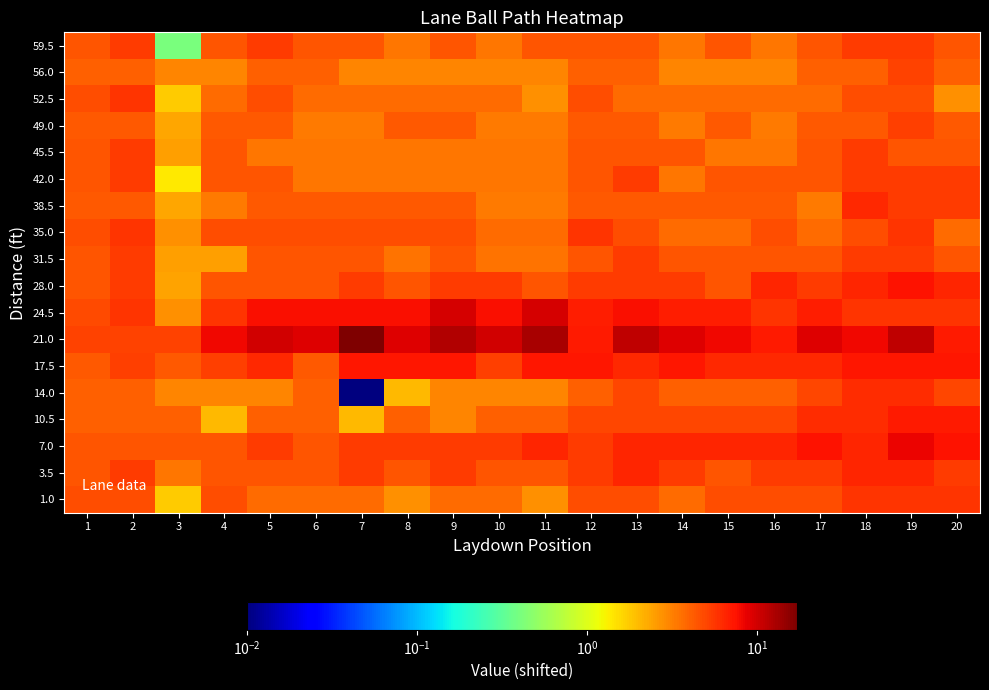

Reading left to right, list all the values displayed in this chart.

59.5: 1=4.4	2=5.4	3=0.4	4=4.4	5=5.4	6=4.4	7=4.4	8=3.4	9=4.4	10=3.4	11=4.4	12=4.4	13=4.4	14=3.4	15=4.4	16=3.4	17=4.4	18=5.4	19=5.4	20=4.4
56.0: 1=4.1	2=4.1	3=3.1	4=3.1	5=4.1	6=4.1	7=3.1	8=3.1	9=3.1	10=3.1	11=3.1	12=4.1	13=4.1	14=3.1	15=3.1	16=3.1	17=4.1	18=4.1	19=5.1	20=4.1
52.5: 1=4.8	2=5.8	3=1.8	4=3.8	5=4.8	6=3.8	7=3.8	8=3.8	9=3.8	10=3.8	11=2.8	12=4.8	13=3.8	14=3.8	15=3.8	16=3.8	17=3.8	18=4.8	19=4.8	20=2.8
49.0: 1=4.3	2=4.3	3=2.3	4=4.3	5=4.3	6=3.3	7=3.3	8=4.3	9=4.3	10=3.3	11=3.3	12=4.3	13=4.3	14=3.3	15=4.3	16=3.3	17=4.3	18=4.3	19=5.3	20=4.3
45.5: 1=4.4	2=5.4	3=2.4	4=4.4	5=3.4	6=3.4	7=3.4	8=3.4	9=3.4	10=3.4	11=3.4	12=4.4	13=4.4	14=4.4	15=3.4	16=3.4	17=4.4	18=5.4	19=4.4	20=4.4
42.0: 1=4.4	2=5.4	3=1.4	4=4.4	5=4.4	6=3.4	7=3.4	8=3.4	9=3.4	10=3.4	11=3.4	12=4.4	13=5.4	14=3.4	15=4.4	16=4.4	17=4.4	18=5.4	19=5.4	20=5.4
38.5: 1=4.4	2=4.4	3=2.4	4=3.4	5=4.4	6=4.4	7=4.4	8=4.4	9=4.4	10=3.4	11=3.4	12=4.4	13=4.4	14=4.4	15=4.4	16=4.4	17=3.4	18=6.4	19=5.4	20=5.4
35.0: 1=4.7	2=5.7	3=2.7	4=4.7	5=4.7	6=4.7	7=4.7	8=4.7	9=4.7	10=3.7	11=3.7	12=5.7	13=4.7	14=3.7	15=3.7	16=4.7	17=3.7	18=4.7	19=5.7	20=3.7
31.5: 1=4.5	2=5.5	3=2.5	4=2.5	5=4.5	6=4.5	7=4.5	8=3.5	9=4.5	10=3.5	11=3.5	12=4.5	13=5.5	14=4.5	15=4.5	16=4.5	17=4.5	18=5.5	19=5.5	20=4.5
28.0: 1=4.4	2=5.4	3=2.4	4=4.4	5=4.4	6=4.4	7=5.4	8=4.4	9=5.4	10=5.4	11=4.4	12=5.4	13=5.4	14=5.4	15=4.4	16=6.4	17=5.4	18=6.4	19=7.4	20=6.4
24.5: 1=4.8	2=5.8	3=2.8	4=5.8	5=7.8	6=7.8	7=7.8	8=7.8	9=9.8	10=7.8	11=9.8	12=6.8	13=7.8	14=6.8	15=6.8	16=5.8	17=6.8	18=5.8	19=5.8	20=5.8
21.0: 1=5.1	2=5.1	3=5.1	4=8.1	5=10.1	6=9.1	7=17.1	8=9.1	9=12.1	10=10.1	11=13.1	12=7.1	13=11.1	14=9.1	15=8.1	16=7.1	17=9.1	18=8.1	19=11.1	20=7.1
17.5: 1=4.2	2=5.2	3=4.2	4=5.2	5=6.2	6=4.2	7=7.2	8=7.2	9=7.2	10=5.2	11=7.2	12=7.2	13=6.2	14=7.2	15=6.2	16=6.2	17=6.2	18=7.2	19=7.2	20=7.2
14.0: 1=4.0	2=4.0	3=3.0	4=3.0	5=3.0	6=4.0	7=0.0	8=2.0	9=3.0	10=3.0	11=3.0	12=4.0	13=5.0	14=4.0	15=4.0	16=4.0	17=5.0	18=6.0	19=6.0	20=5.0
10.5: 1=4.0	2=4.0	3=4.0	4=2.0	5=4.0	6=4.0	7=2.0	8=4.0	9=3.0	10=4.0	11=4.0	12=5.0	13=5.0	14=5.0	15=5.0	16=5.0	17=6.0	18=6.0	19=7.0	20=7.0
7.0: 1=4.5	2=4.5	3=4.5	4=4.5	5=5.5	6=4.5	7=5.5	8=5.5	9=5.5	10=5.5	11=6.5	12=5.5	13=6.5	14=6.5	15=6.5	16=6.5	17=7.5	18=6.5	19=8.5	20=7.5
3.5: 1=4.4	2=5.4	3=3.4	4=4.4	5=4.4	6=4.4	7=5.4	8=4.4	9=5.4	10=4.4	11=4.4	12=5.4	13=6.4	14=5.4	15=4.4	16=5.4	17=5.4	18=6.4	19=6.4	20=5.4
1.0: 1=4.8	2=4.8	3=1.8	4=4.8	5=3.8	6=3.8	7=3.8	8=2.8	9=3.8	10=3.8	11=2.8	12=4.8	13=4.8	14=3.8	15=4.8	16=4.8	17=4.8	18=5.8	19=5.8	20=5.8